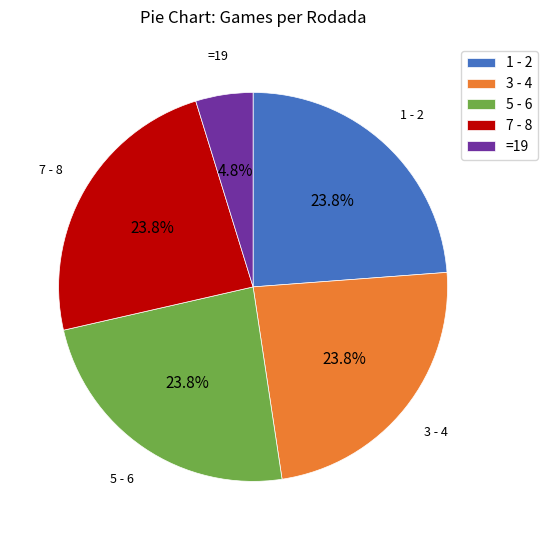

Does 7 - 8 represent more than half of the total?

No